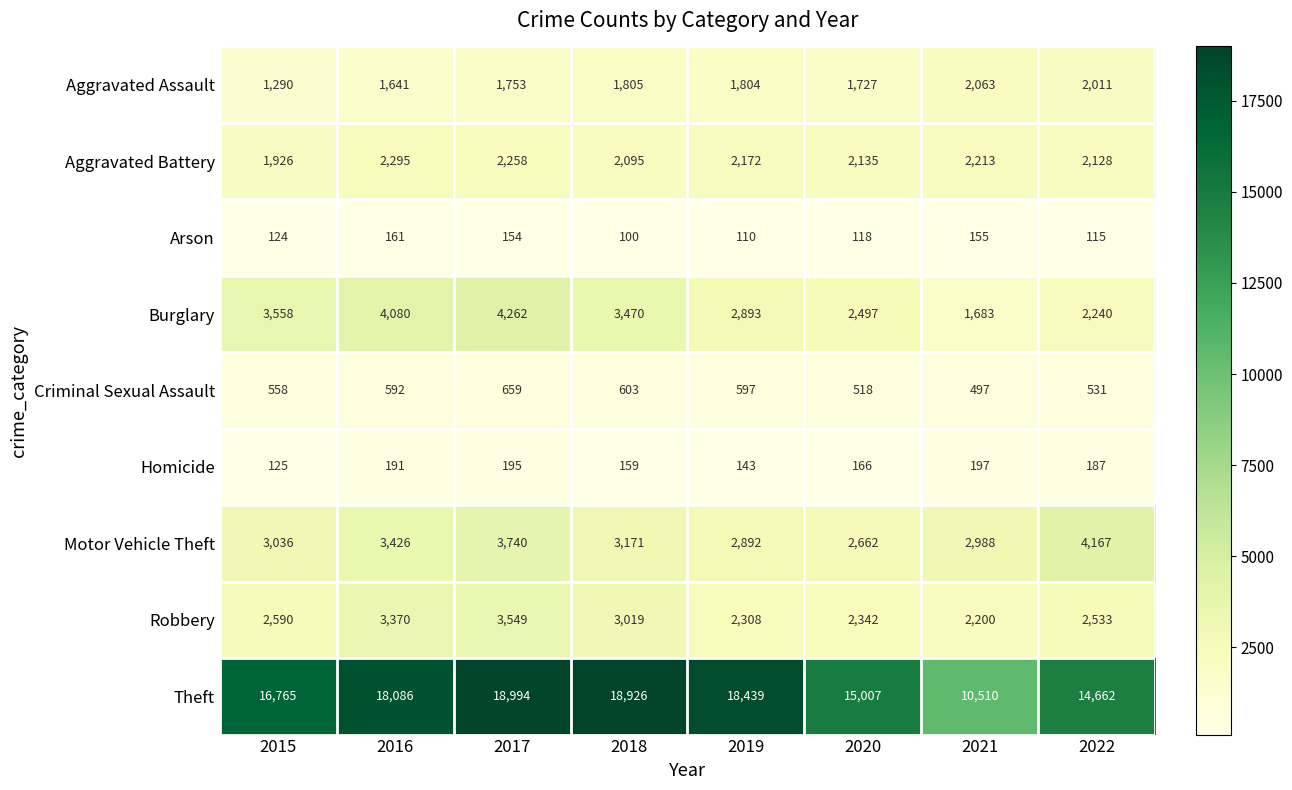

At which category is the sum across all series the highest?

2017